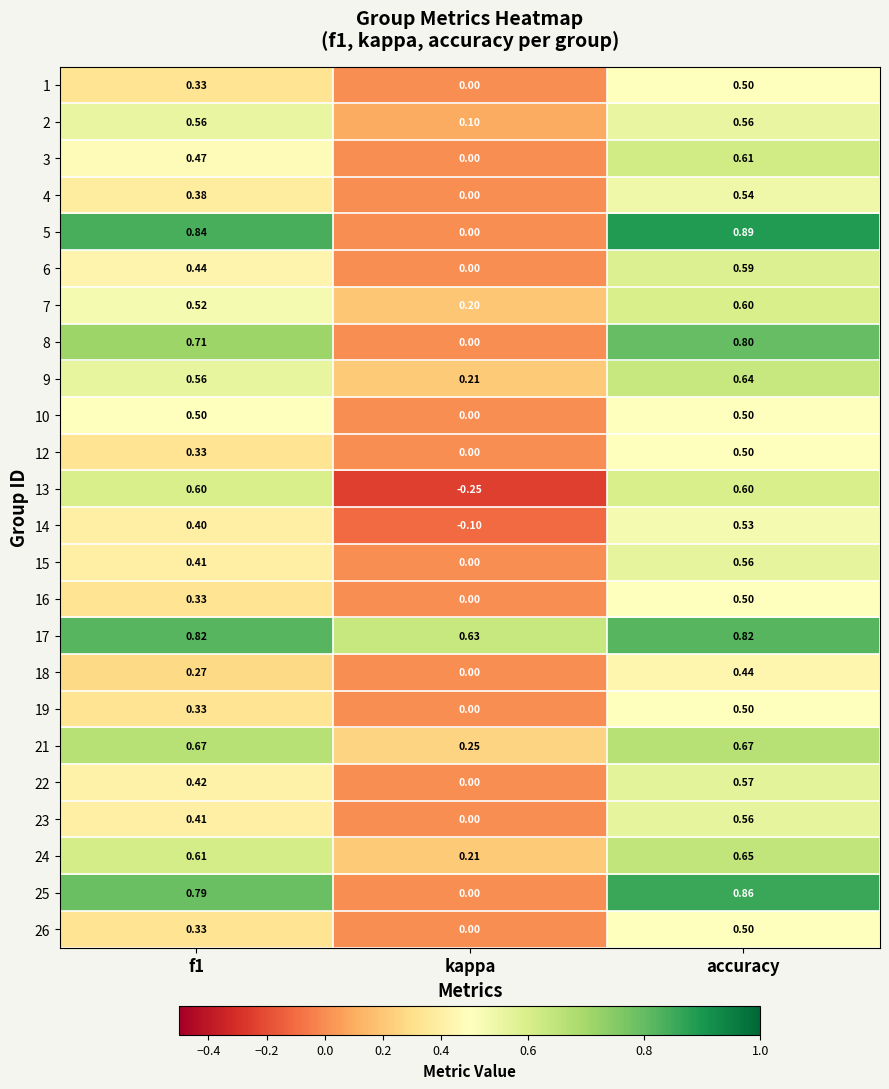

At which category is the sum across all series the highest?

accuracy